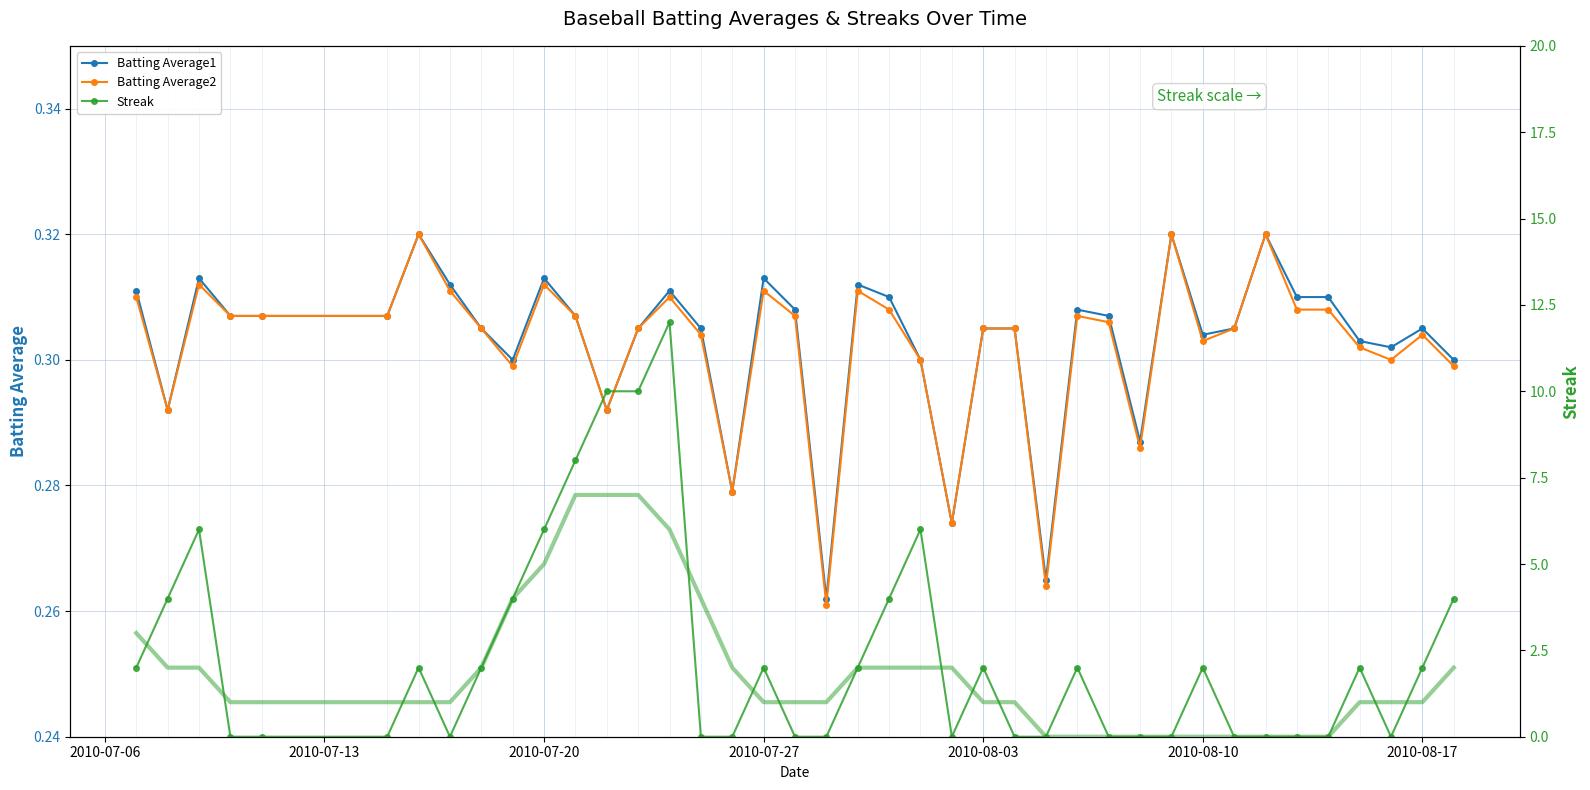

What is the sum of all Batting Average2 values?

12.1